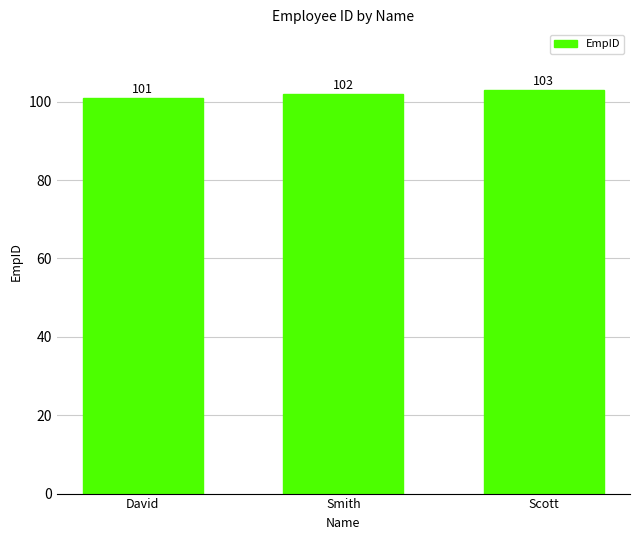

How many data points are less than 102?

1